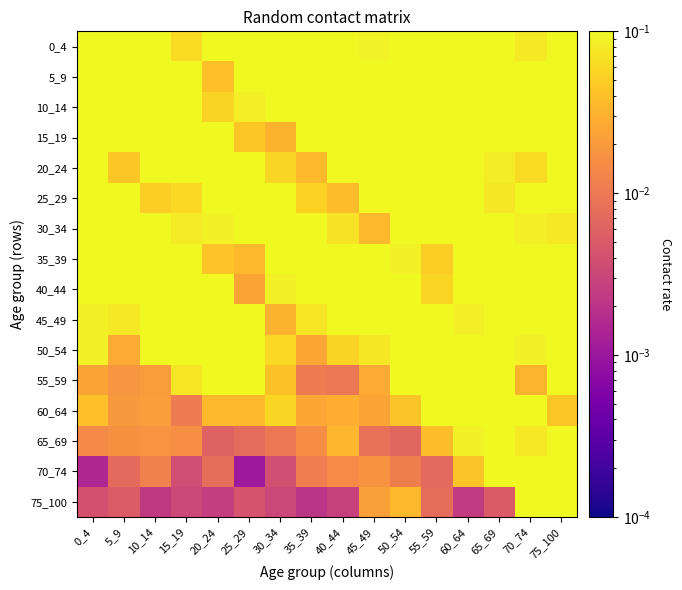

How many series are shown in this chart?

16